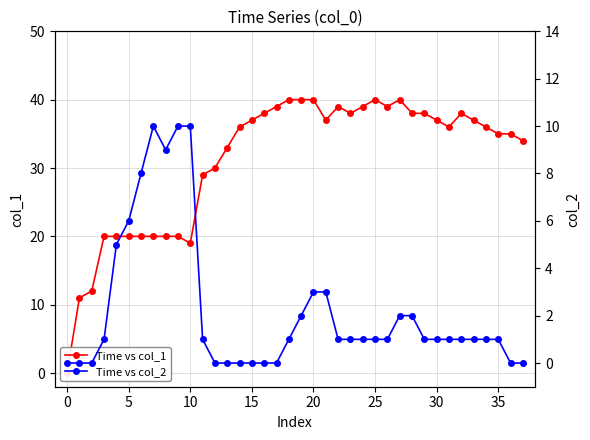

At which category does Time vs col_1 reach its first local peak?

22